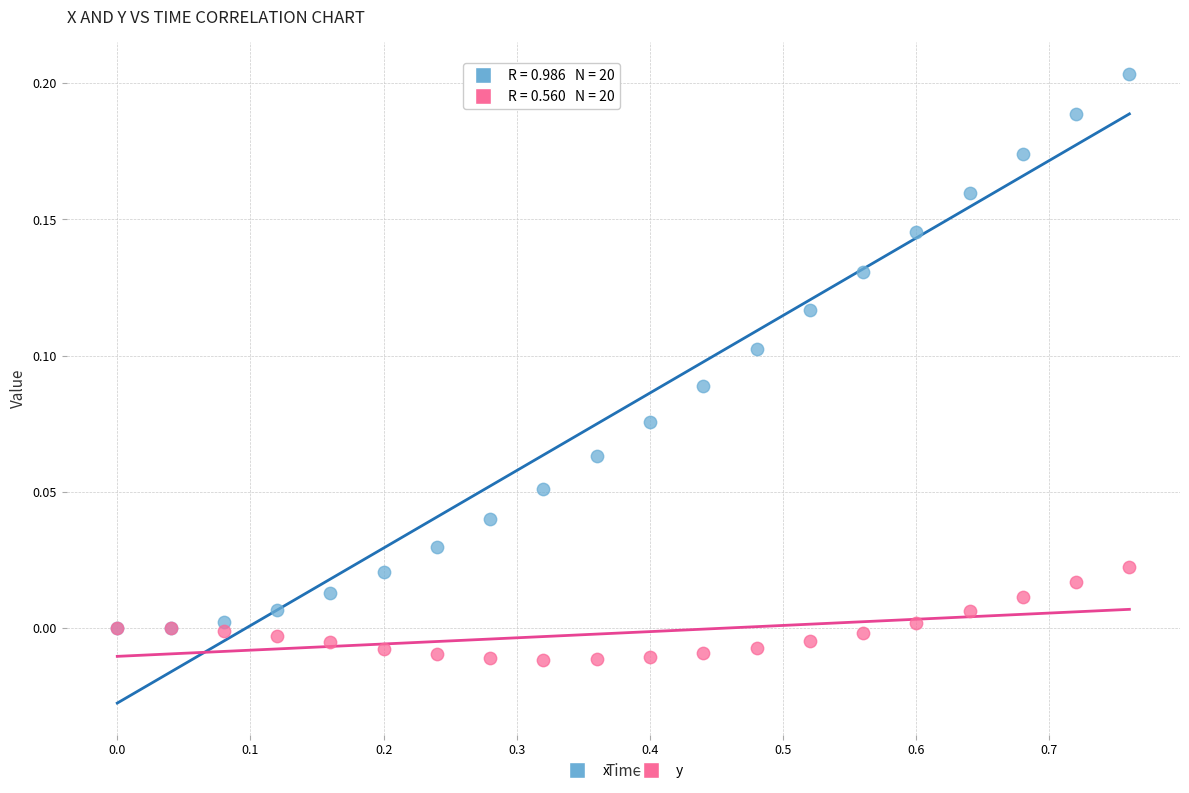

Which series has the largest Y range (max minus min)?

x